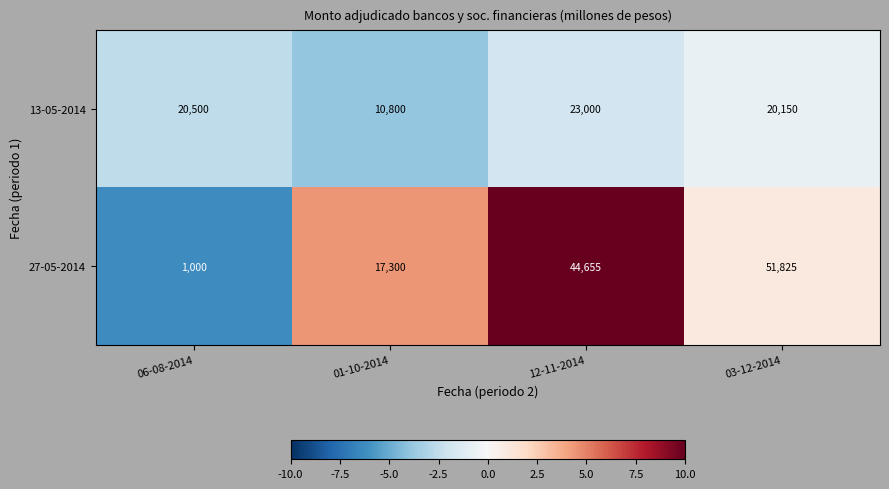

At 06-08-2014, list the series in order from largest to smallest.

13-05-2014, 27-05-2014